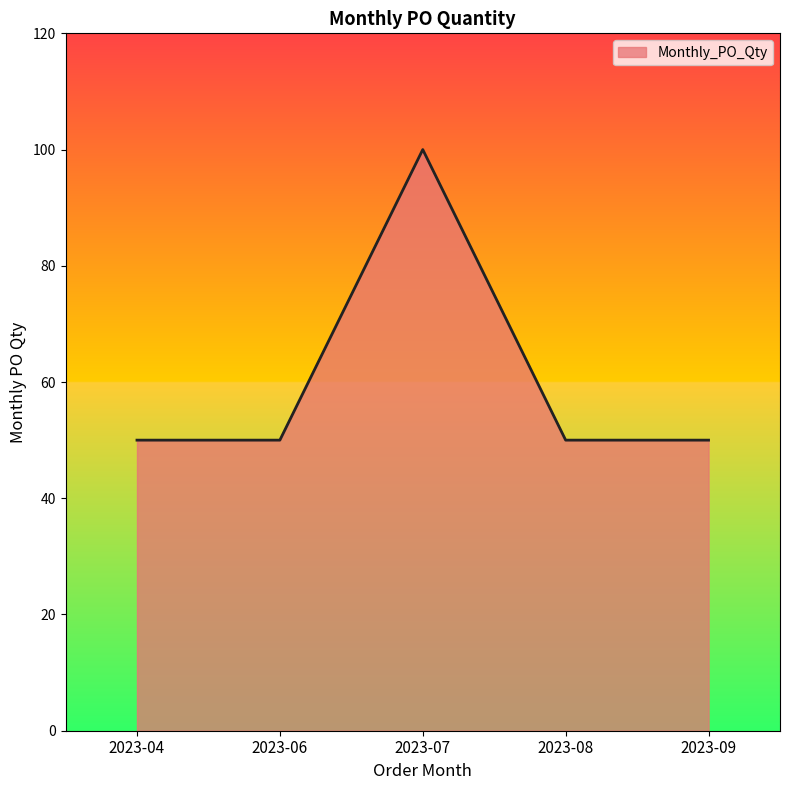

What is the sum of all values?

300